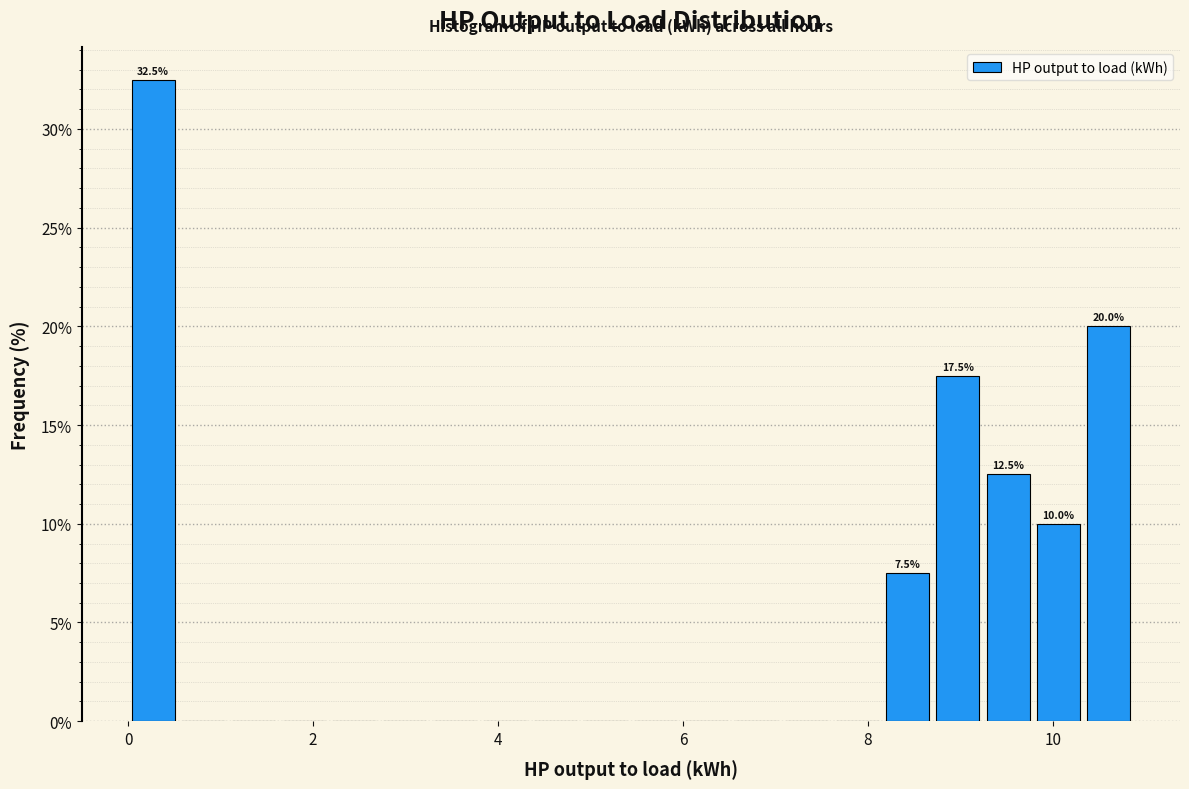

Around what value on the x-axis is the tallest bar? Give the approximate position of its centre, as read against the axis.

0.2